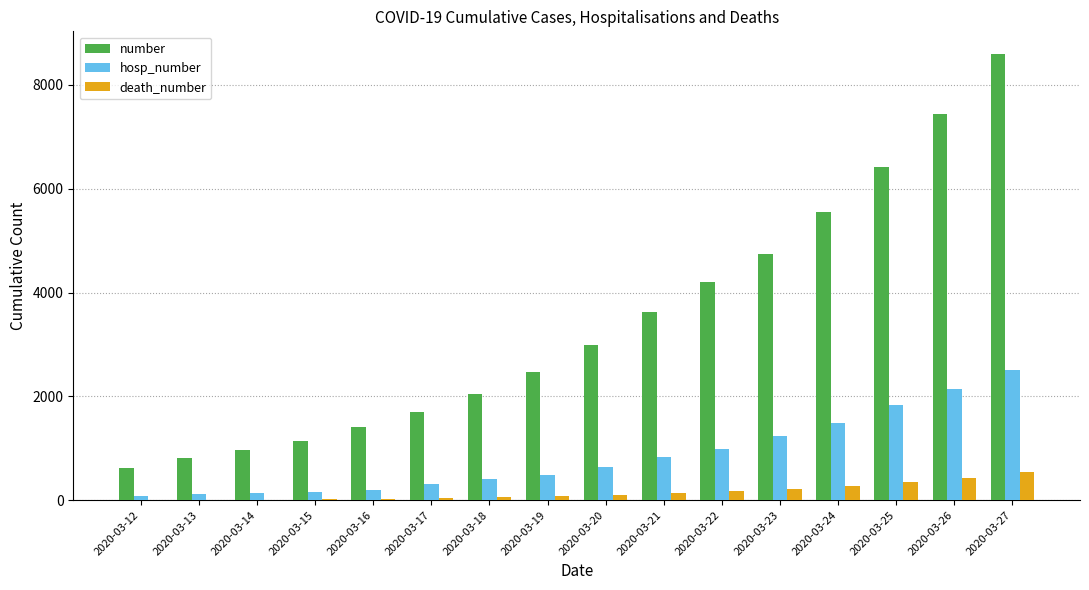

At which category is the sum across all series the highest?

2020-03-27